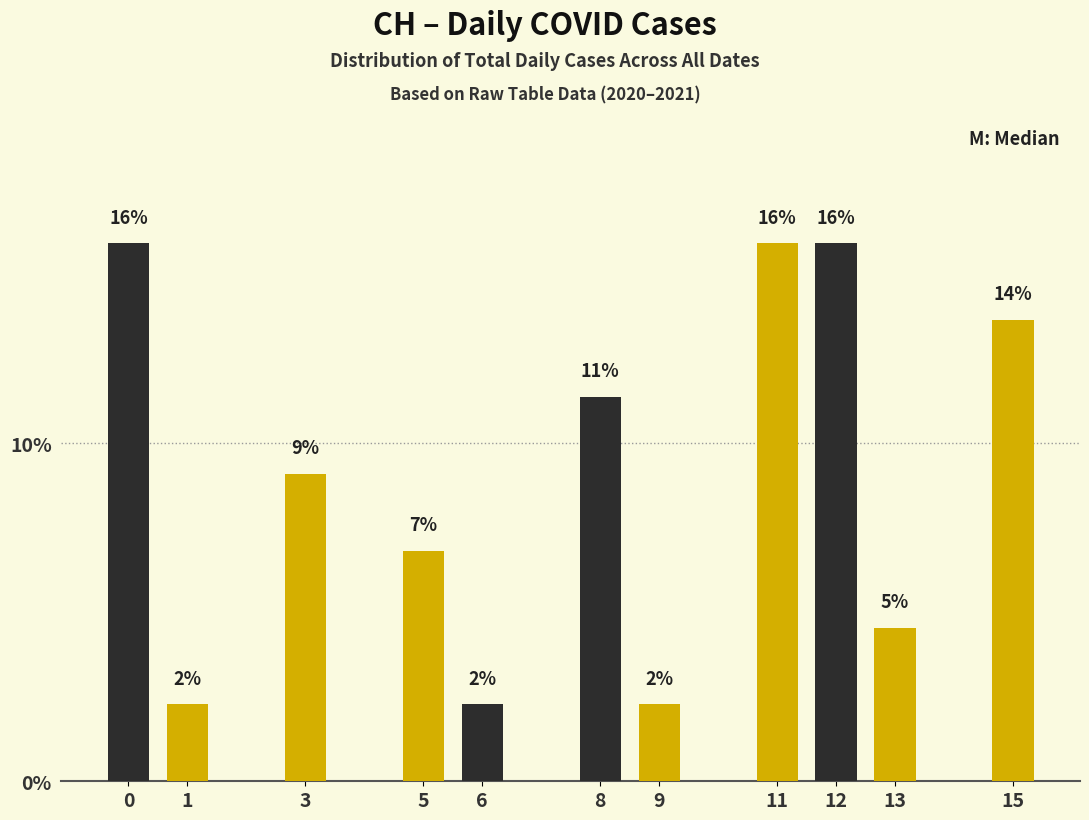

How many bars are there in total?

11